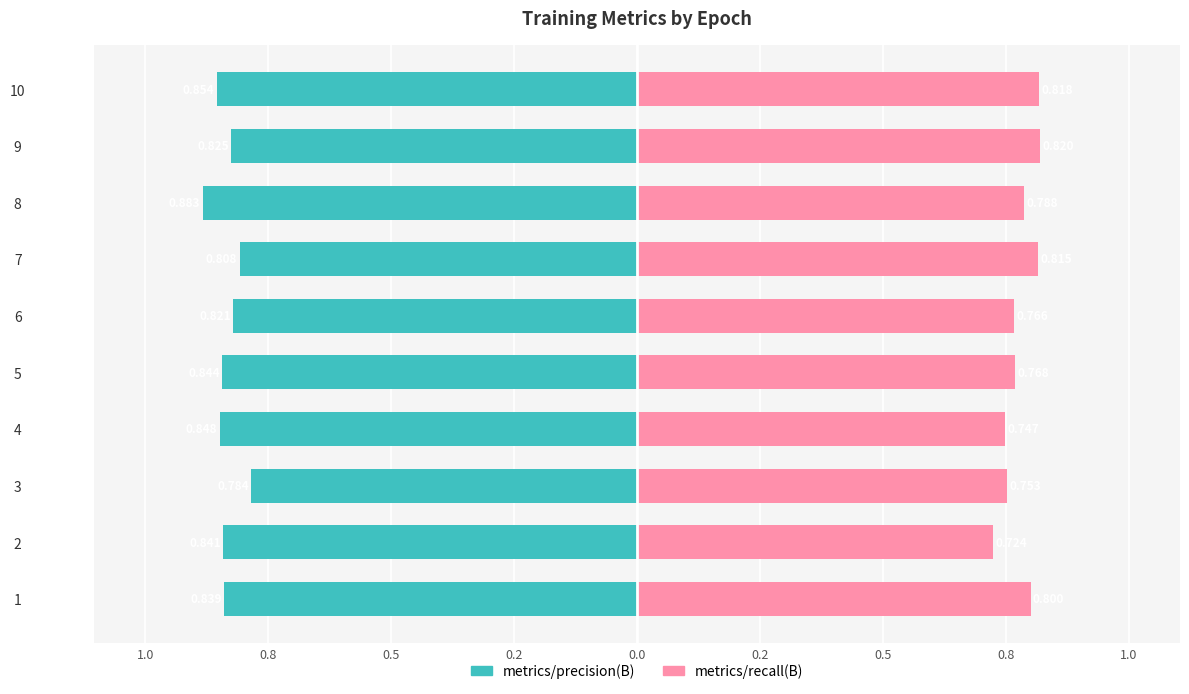

How many bars are there in each group?

2